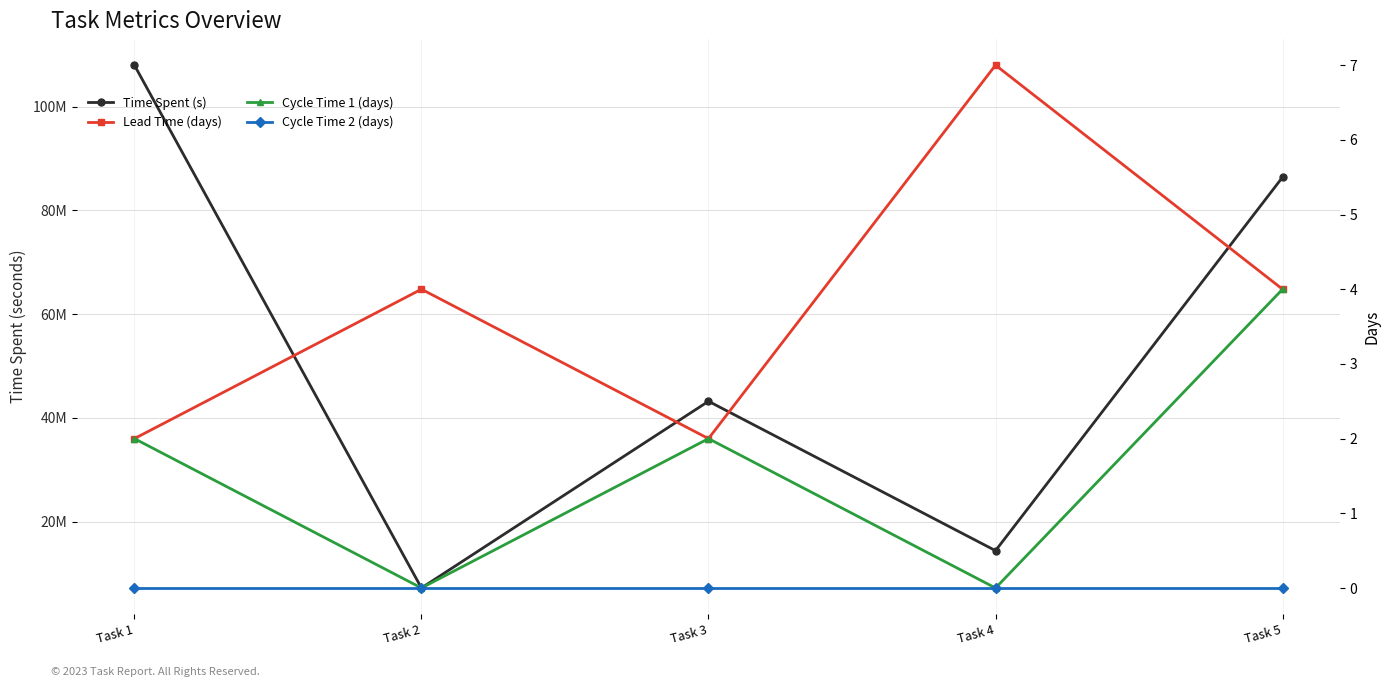

Which label corresponds to the largest value in the chart?

Task 1